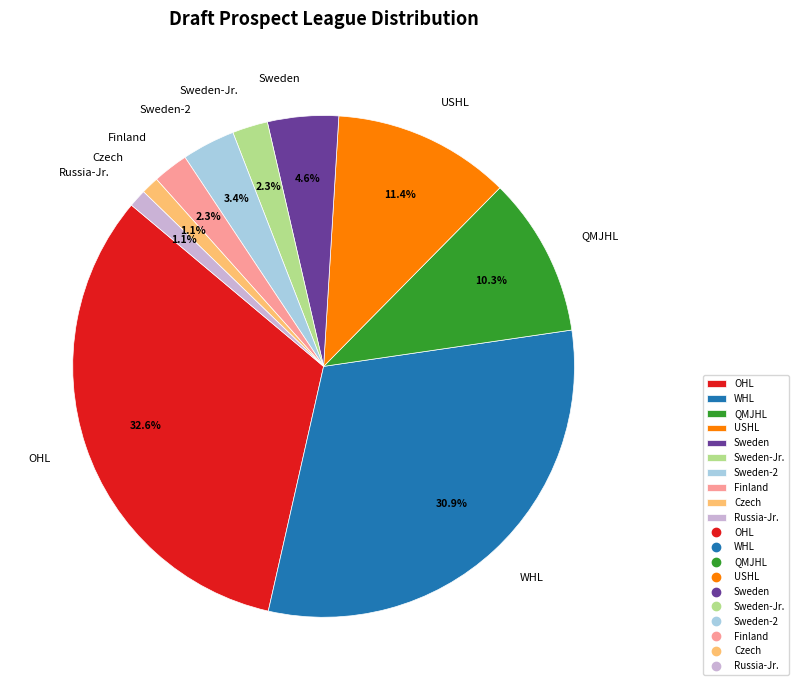

To the nearest percent, what portion does WHL represent?

31%